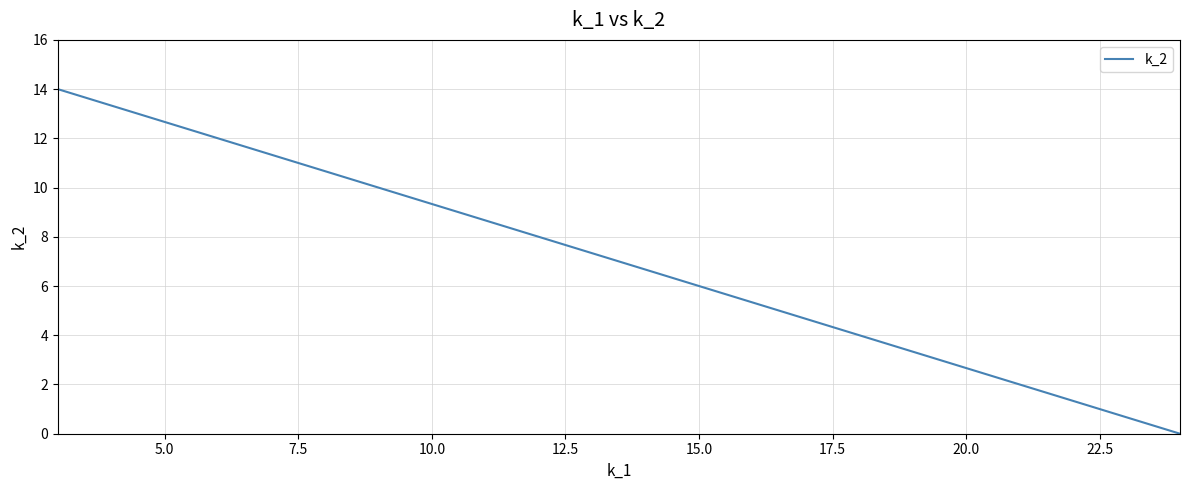

True or false: there are more than 1 points higher than both neighbors.

False